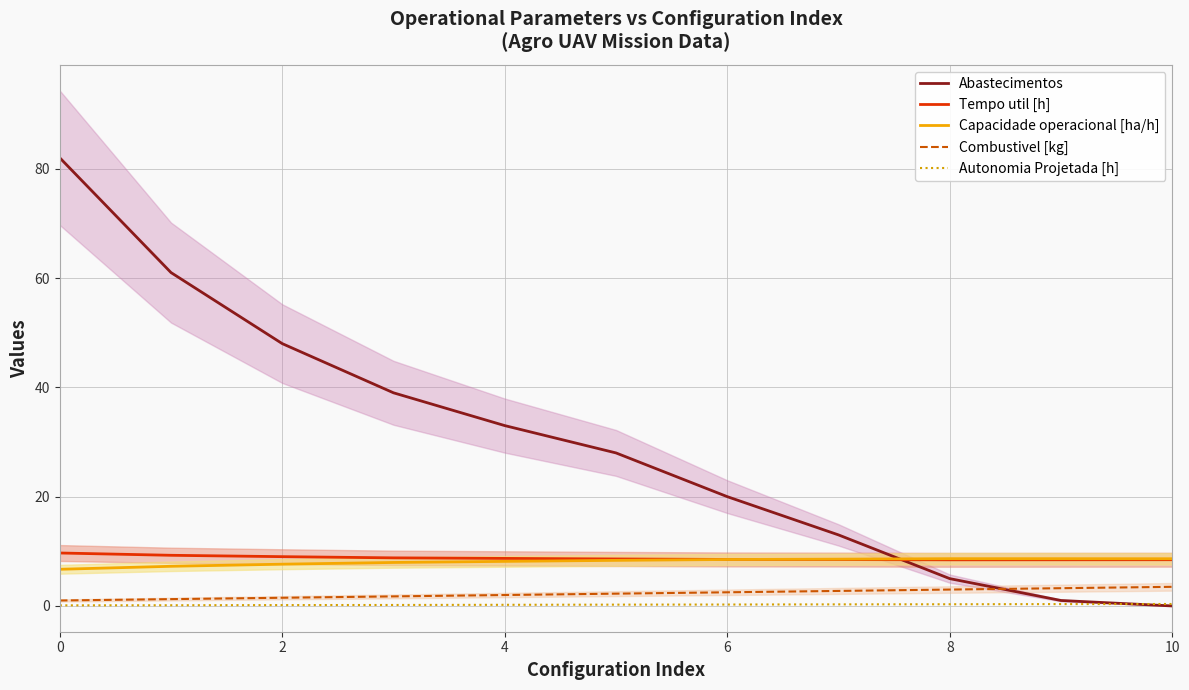

In Tempo util [h], how many points are lower than both neighbors (excluding endpoints)?

1